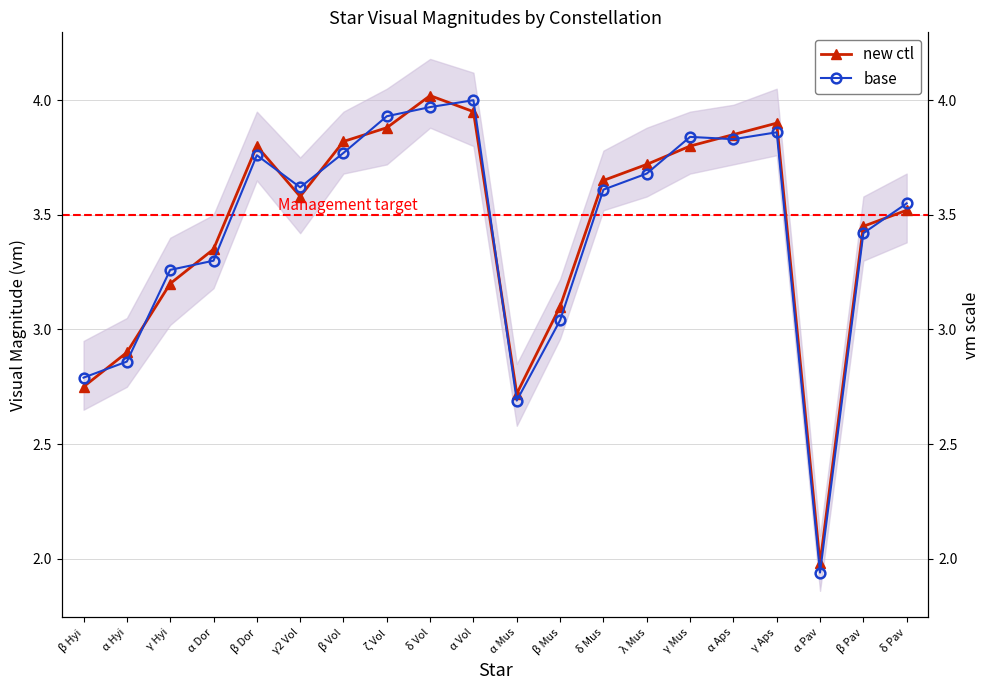

How many interior local peaks does the new ctl series have?

3